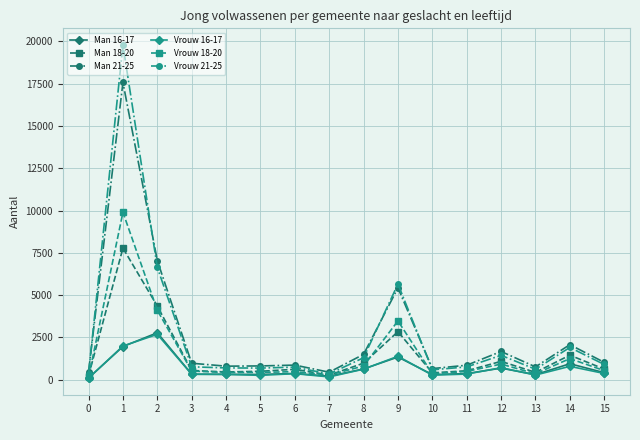

What is the difference between the highest and lowest values at 10?

388